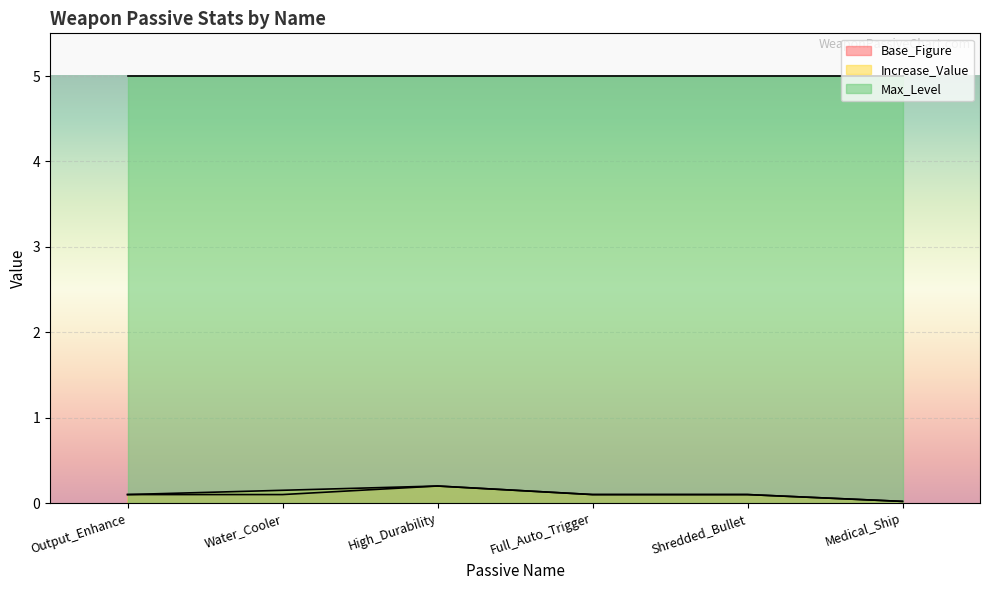

The Base_Figure series shows 0.1 at Full_Auto_Trigger. True or false?

False